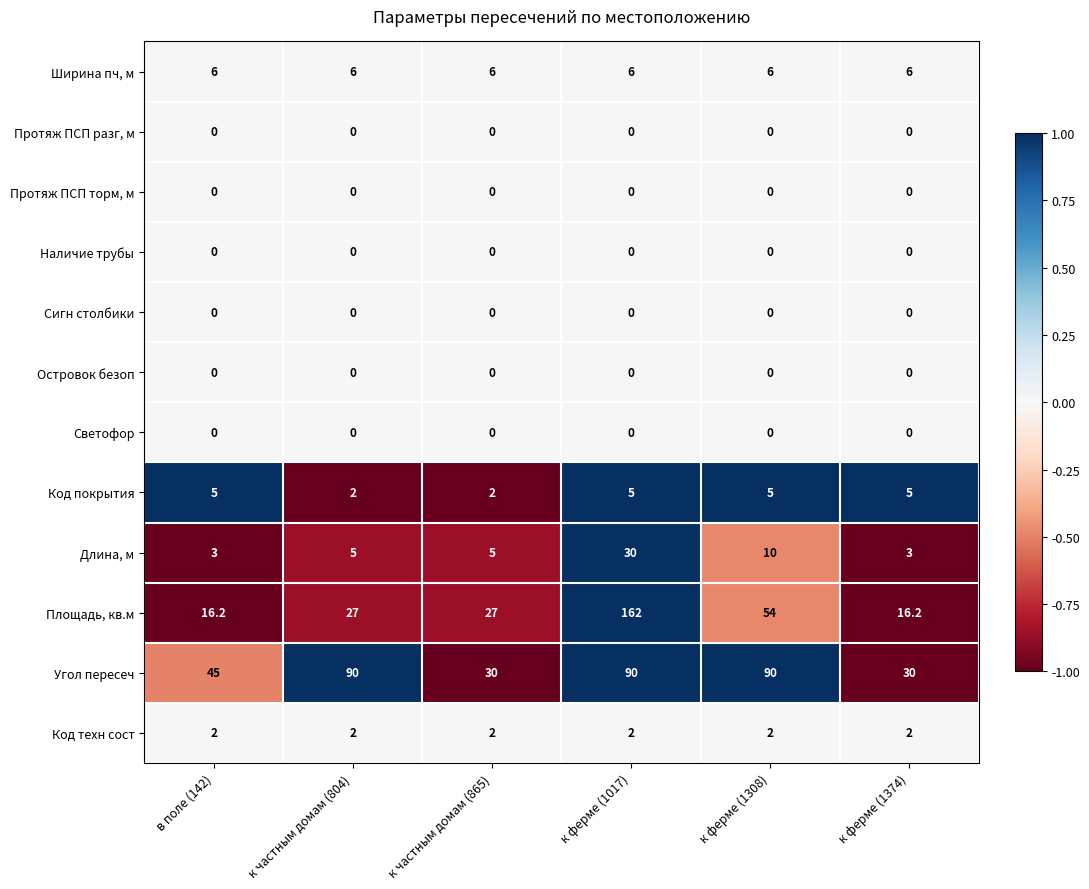

The value of Наличие трубы at к ферме (1017) is 0.0. True or false?

True